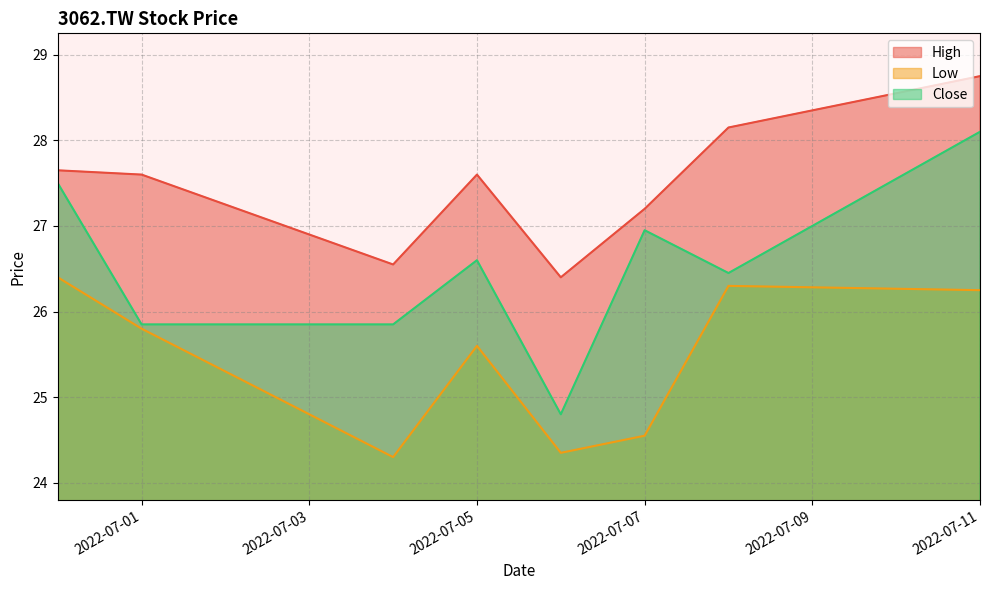

What is the lowest value of the Low series?

24.3